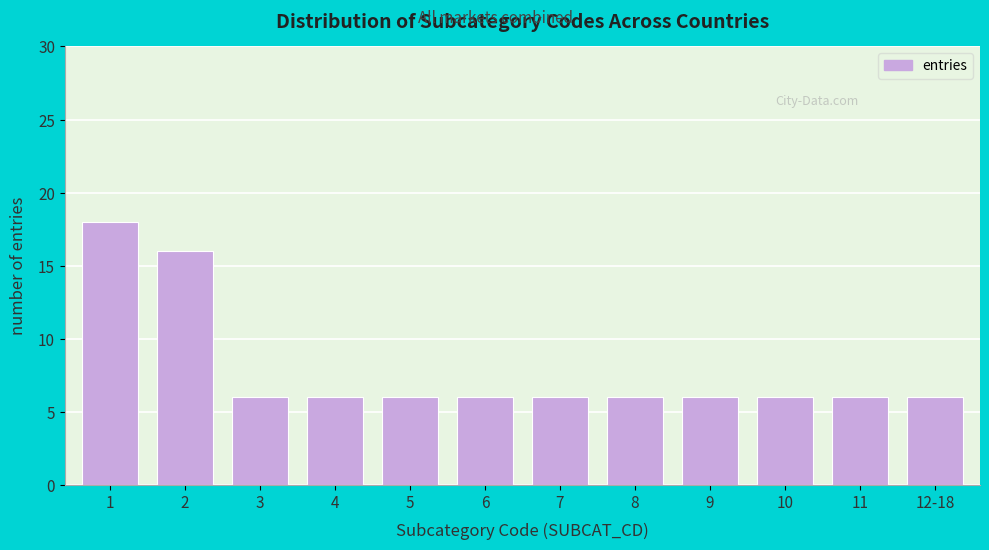

Reading left to right, list all the values displayed in this chart.

18	16	6	6	6	6	6	6	6	6	6	6